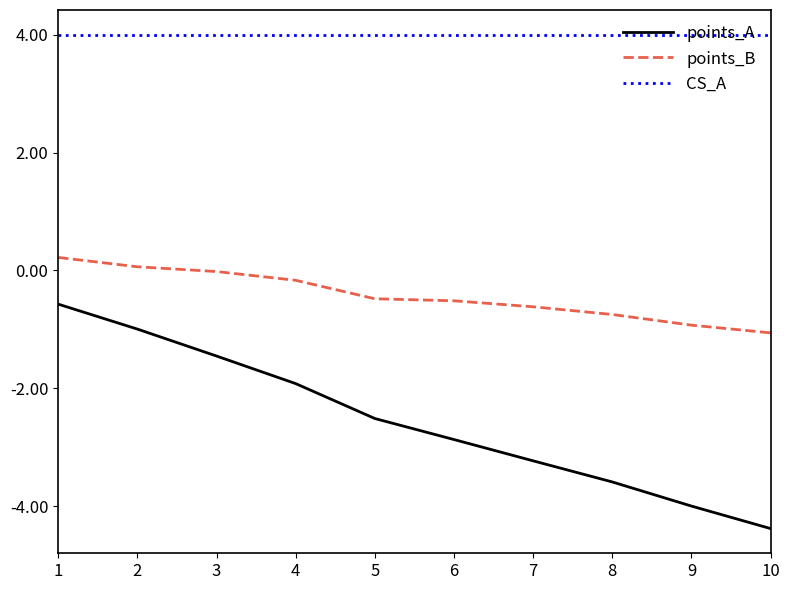

True or false: points_B and points_A cross at least once.

False